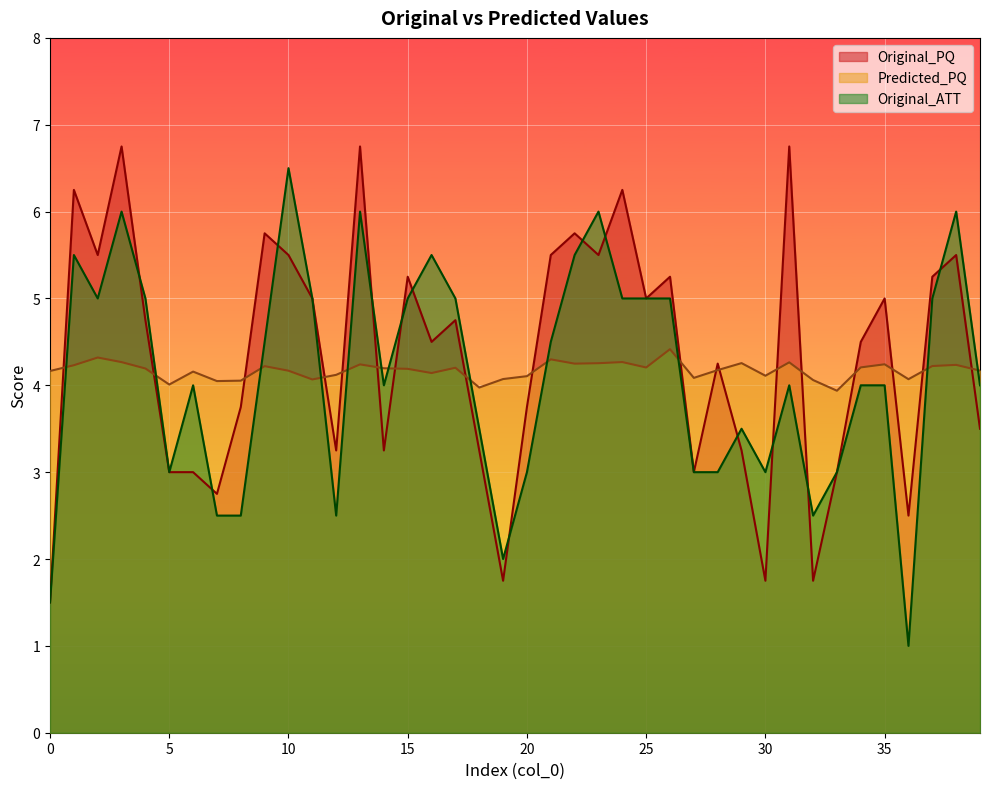

How many intersections are there between Predicted_PQ and Original_PQ?

18